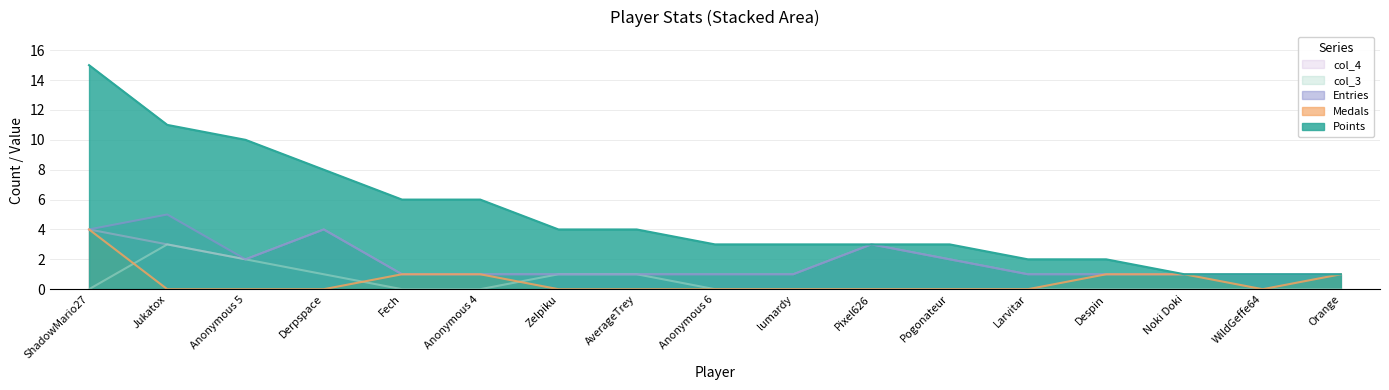

Reading left to right, transcribe all the data shown in this chart.

Points: 15	11	10	8	6	6	4	4	3	3	3	3	2	2	1	1	1
Medals: 4	0	0	0	1	1	0	0	0	0	0	0	0	1	1	0	1
Entries: 4	5	2	4	1	1	1	1	1	1	3	2	1	1	1	1	1
col_3: 0	3	2	1	0	0	1	1	0	0	0	0	0	0	0	0	0
col_4: 4	3	2	4	1	1	1	1	1	1	3	2	1	1	1	1	1